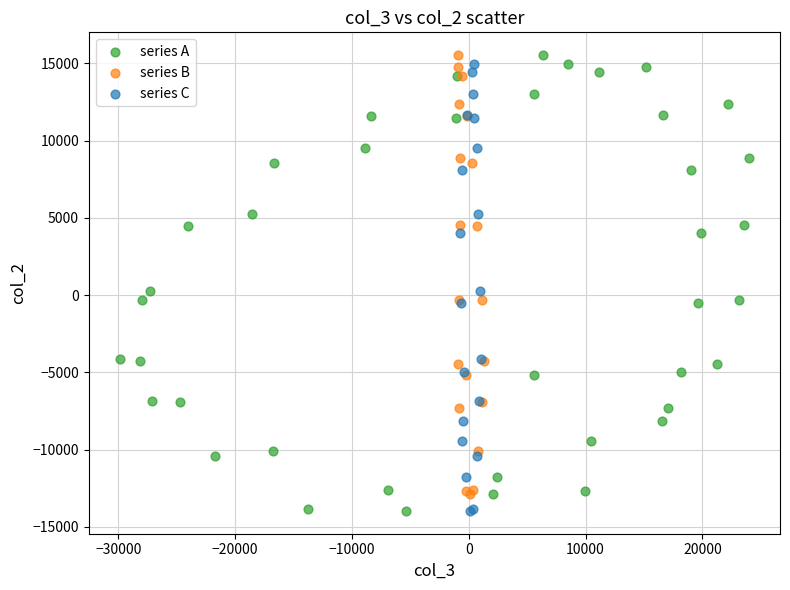

What are all the series names shown in the legend?

series A, series B, series C